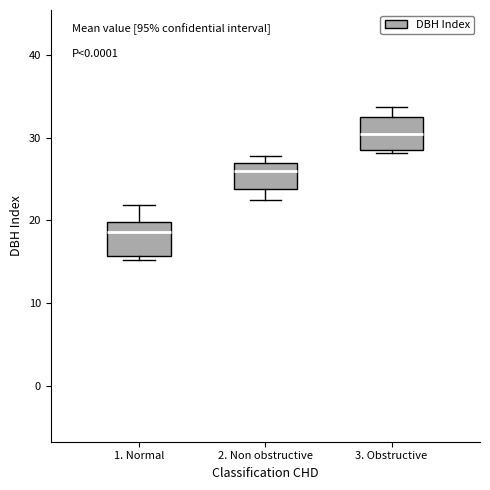

Which box's median line is the lowest?

1. Normal